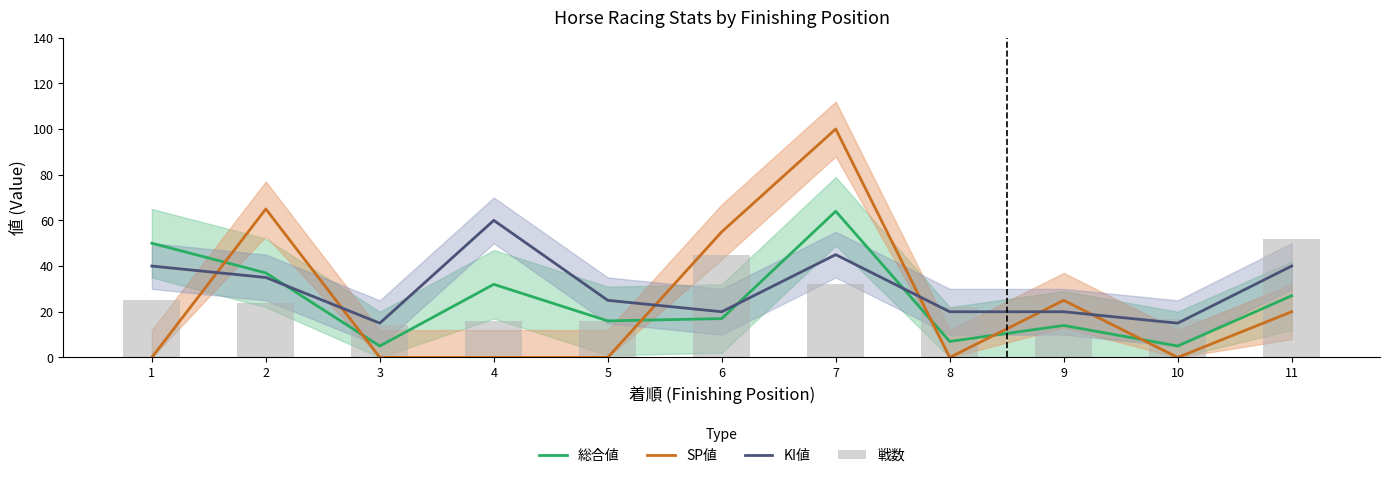

What is the difference between the second highest and minimum values in the 総合値 series?

45